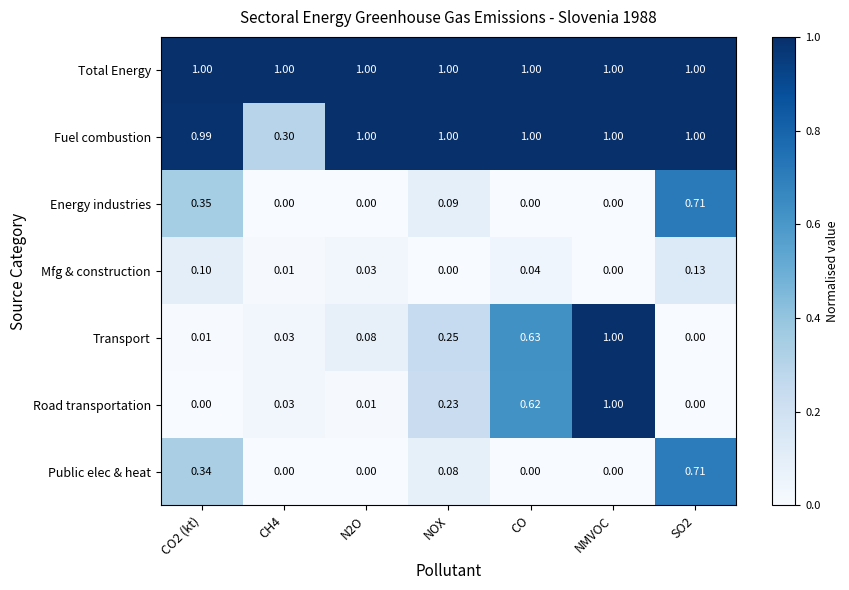

Which series has the largest total across all categories?

Total Energy